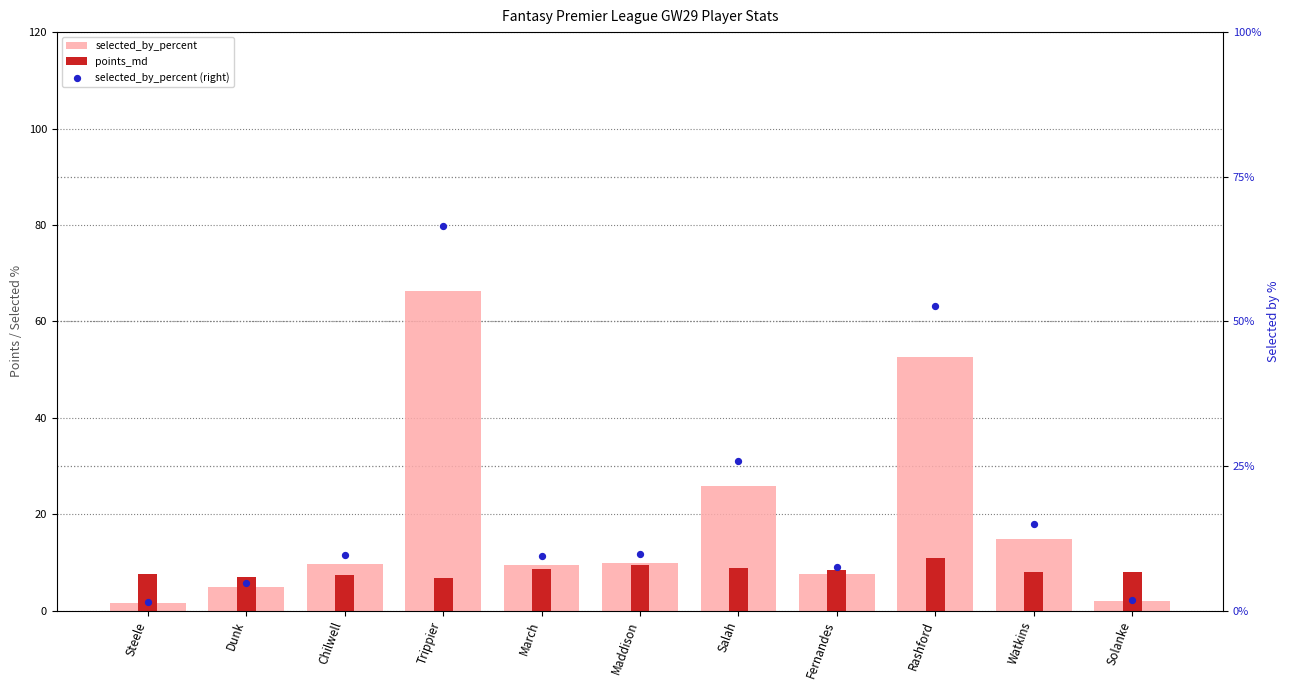

What is the total value across all series at Steele?

10.5